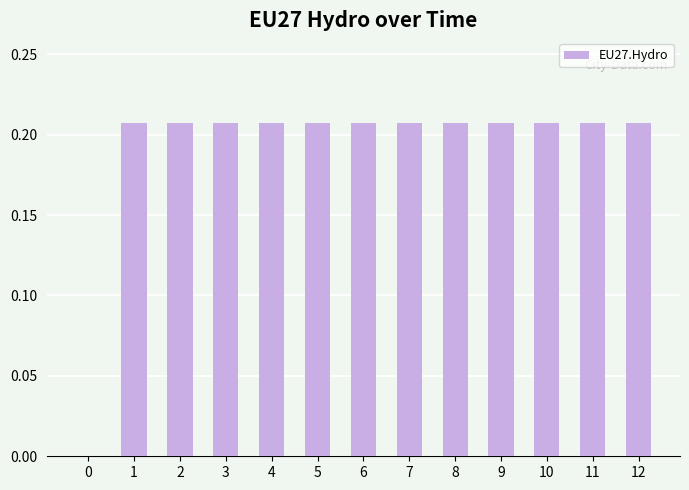

What is the sum of the values at 8 and 5?

0.4